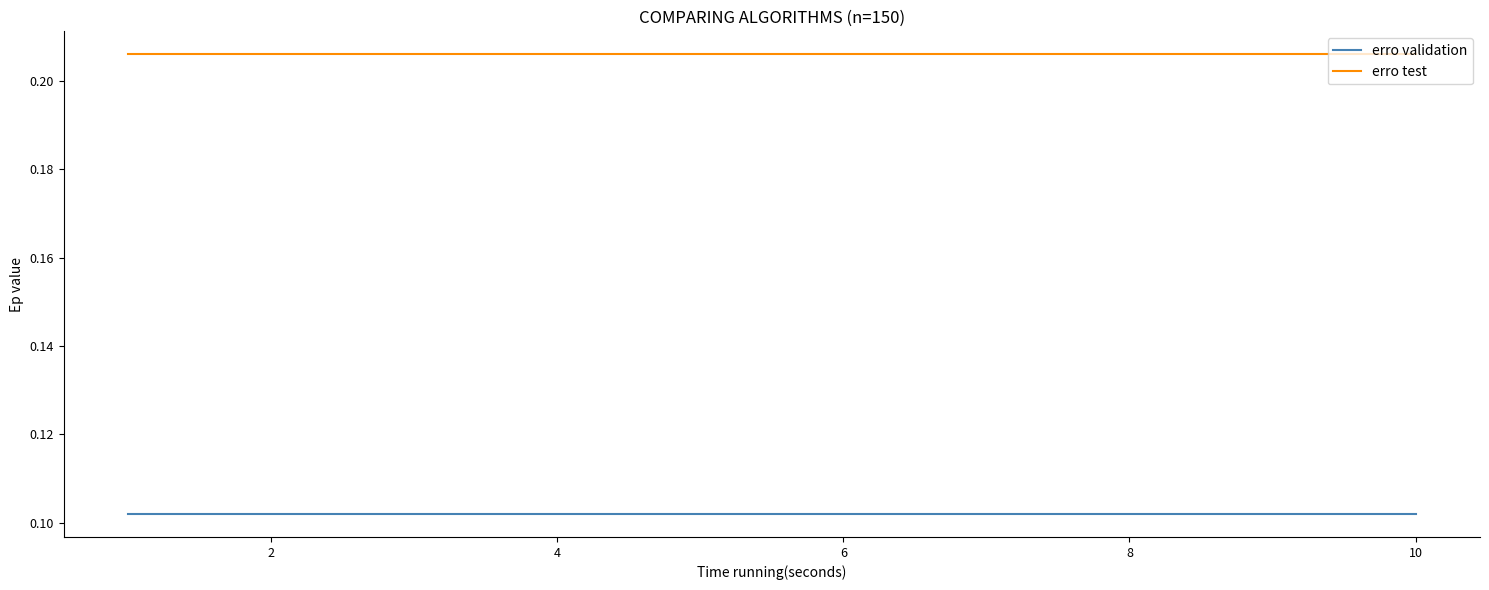

How many lines are shown in the chart?

2